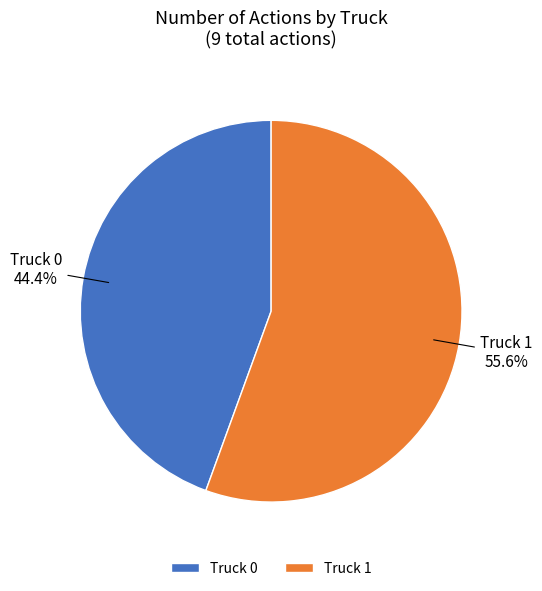

Which has a higher value, Truck 0 or Truck 1?

Truck 1